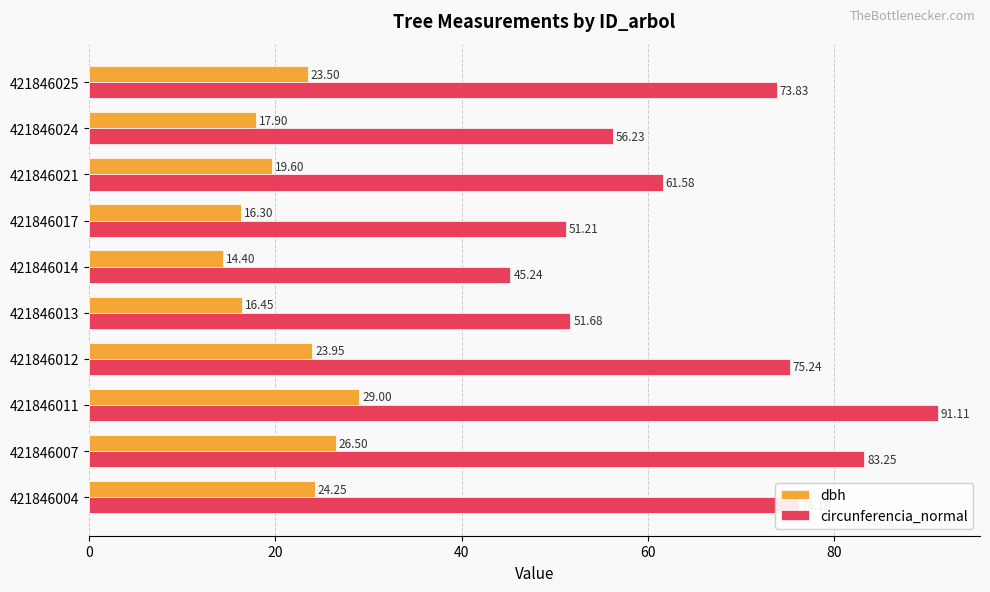

What is the average value of the dbh series?

21.2